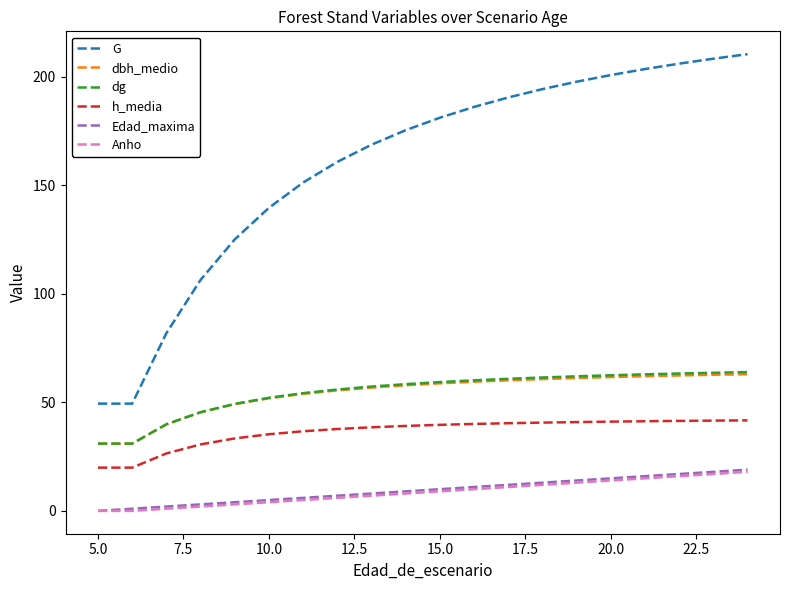

Which series has the largest total across all categories?

G